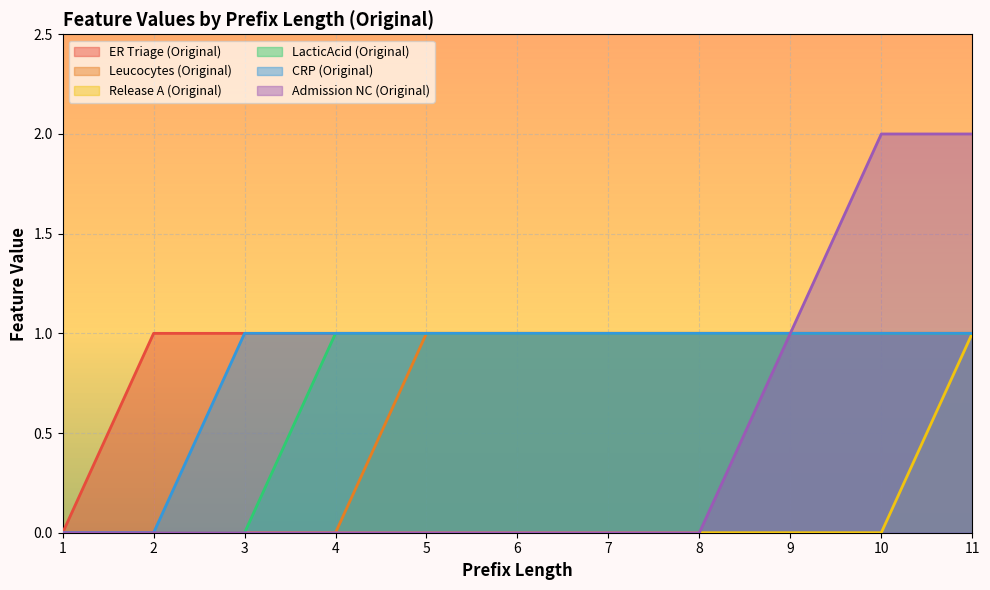

The value of Admission NC (Original) at 11 is 2. True or false?

True